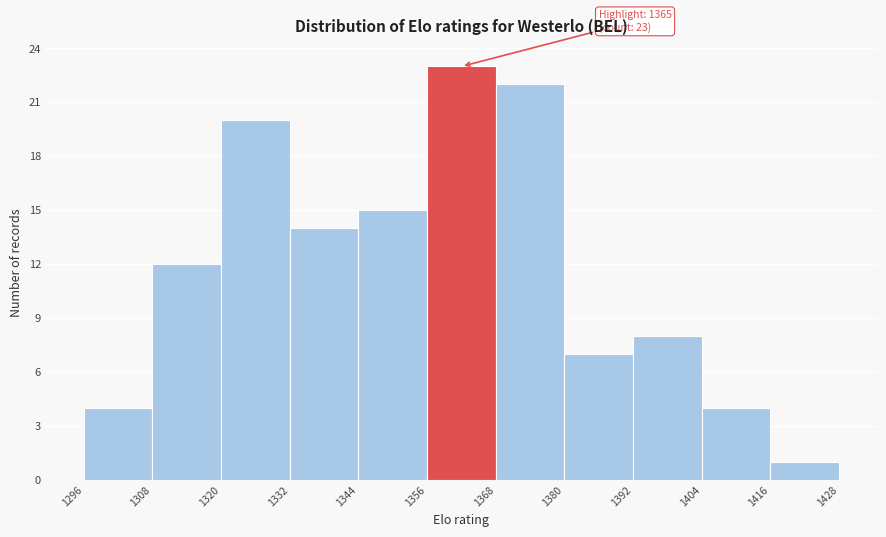

Over which range of the x-axis is the bar tallest?

1356 to 1368